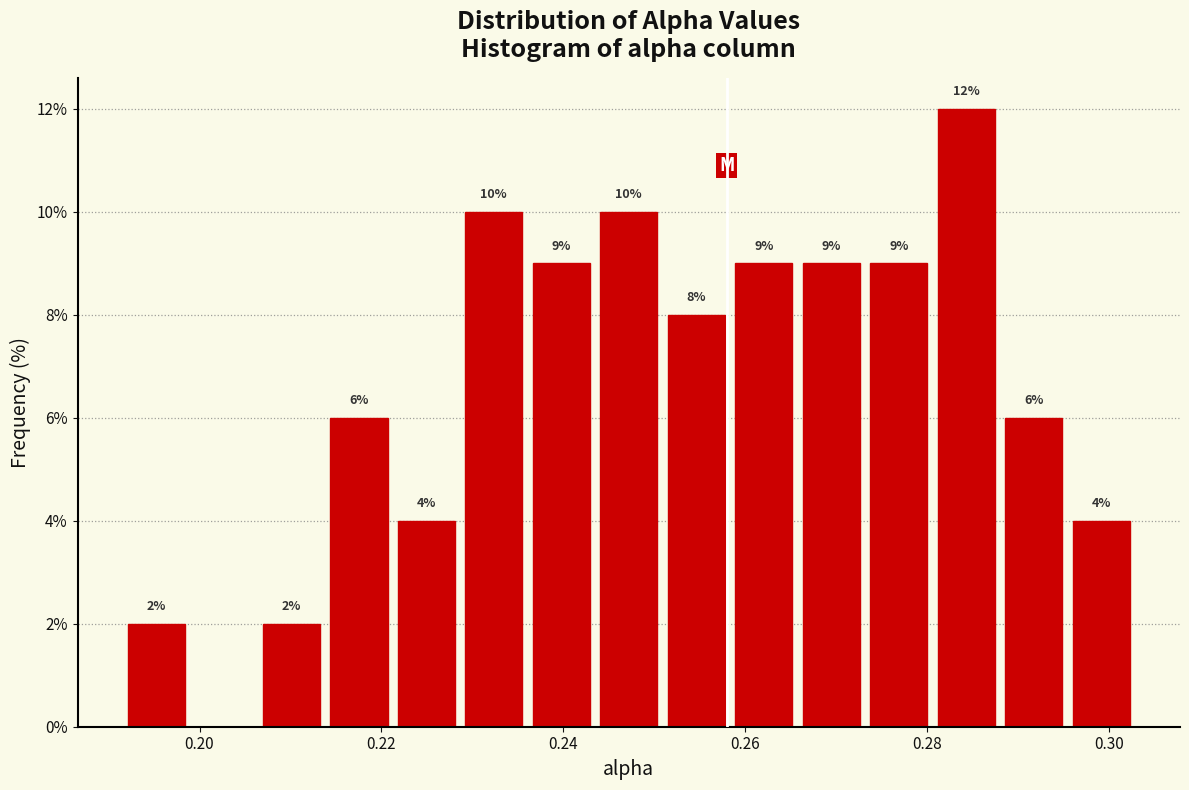

Read against the x-axis, roughly where is the centre of the tallest bar?

0.284